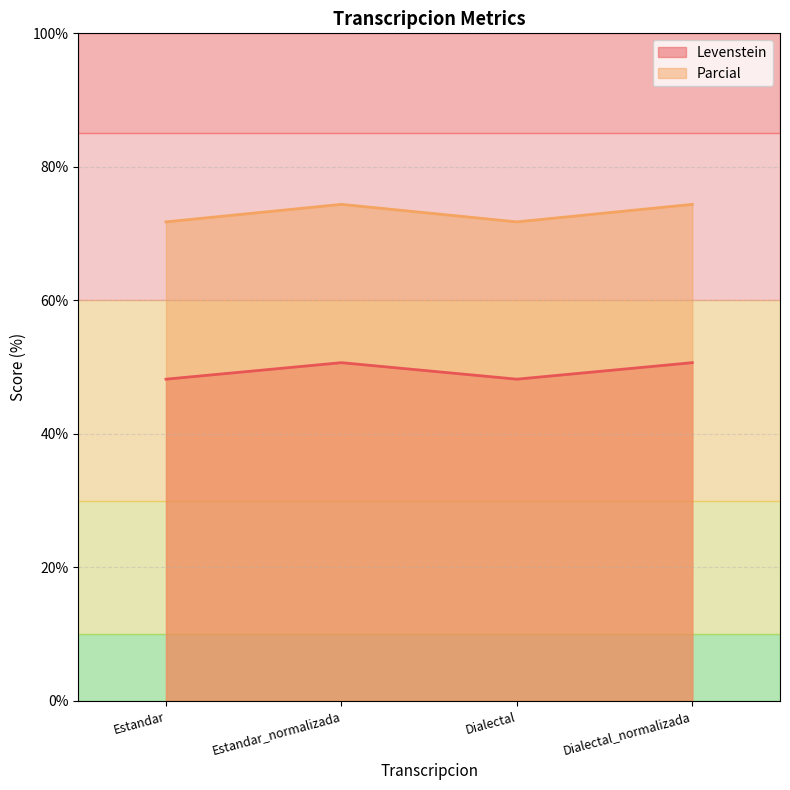

In Levenstein, how many points are lower than both neighbors (excluding endpoints)?

1